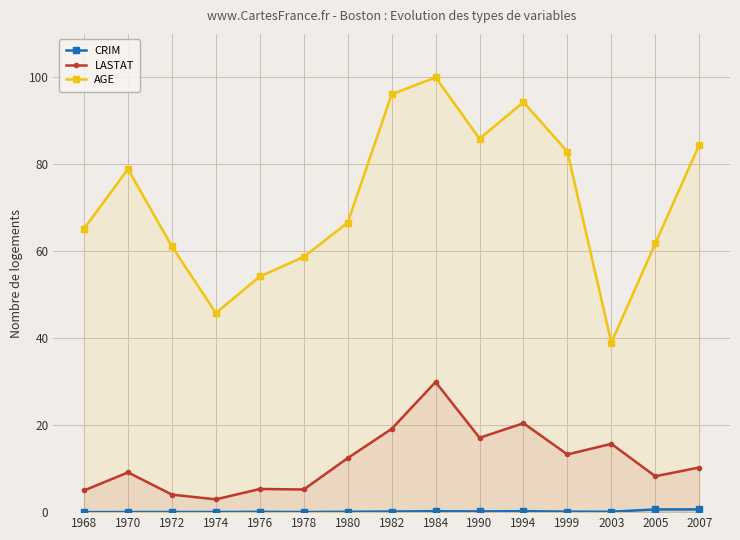

Rank the series by their average value, from lowest to highest.

CRIM, LASTAT, AGE